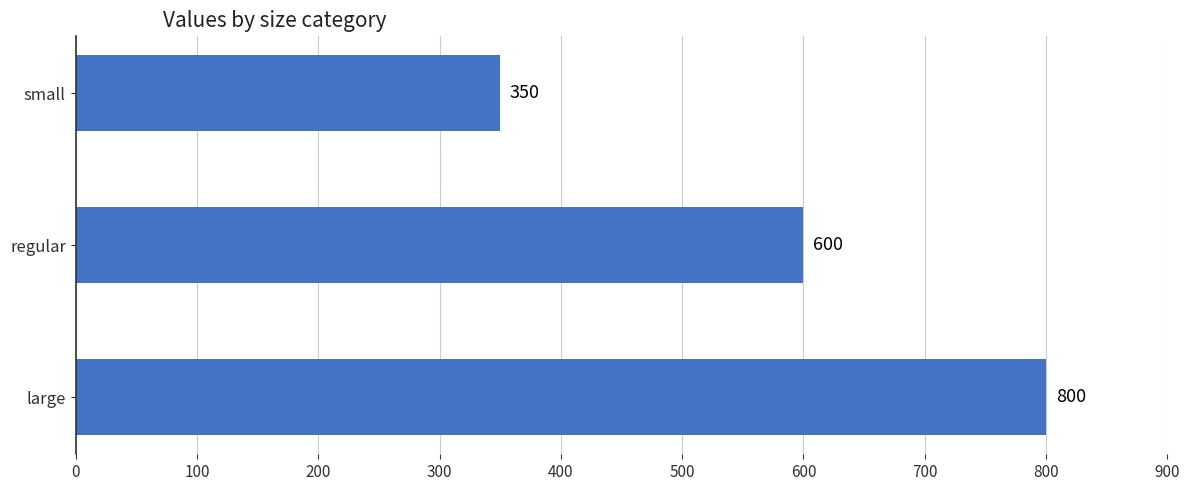

List the labels in order of value, largest first.

large, regular, small